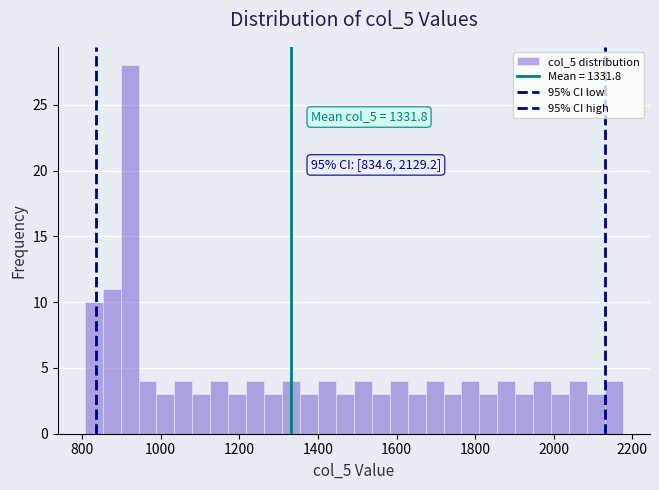

Read against the x-axis, roughly where is the centre of the tallest bar?

920